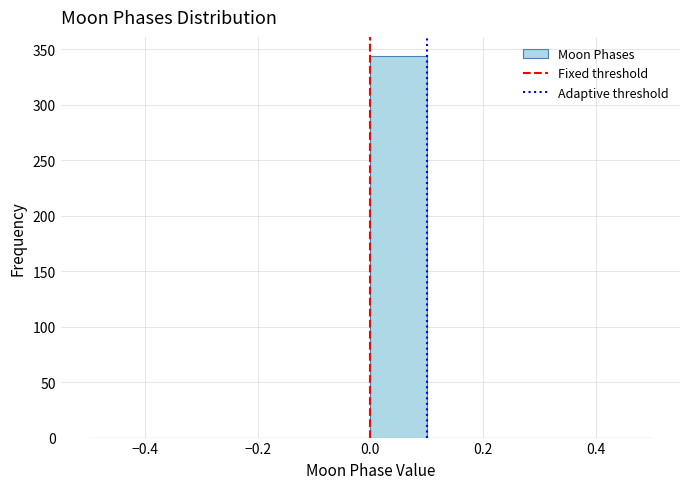

How tall is the bar that spans 0.0 to 0.1 on the x-axis? The values are not printed on the chart, so give them approximately, as read against the axis.

345